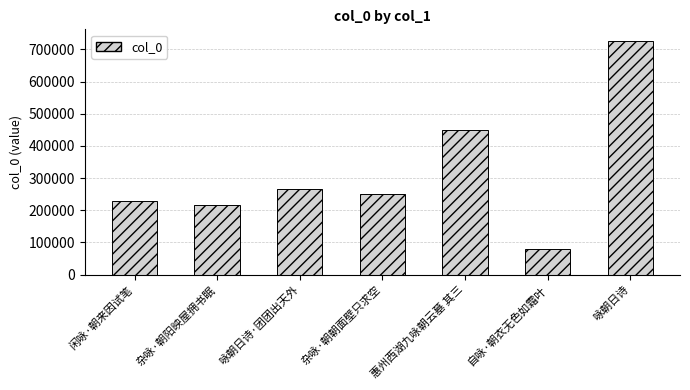

Which has a higher value, 自咏·朝衣无色如霜叶 or 杂咏·朝朝面壁只求空?

杂咏·朝朝面壁只求空